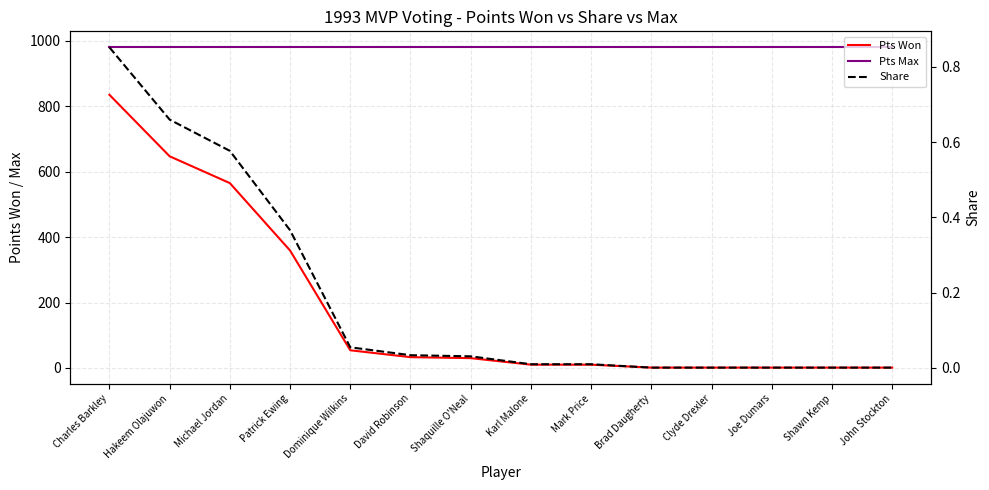

Which category has the lowest value in the Share series?

Brad Daugherty